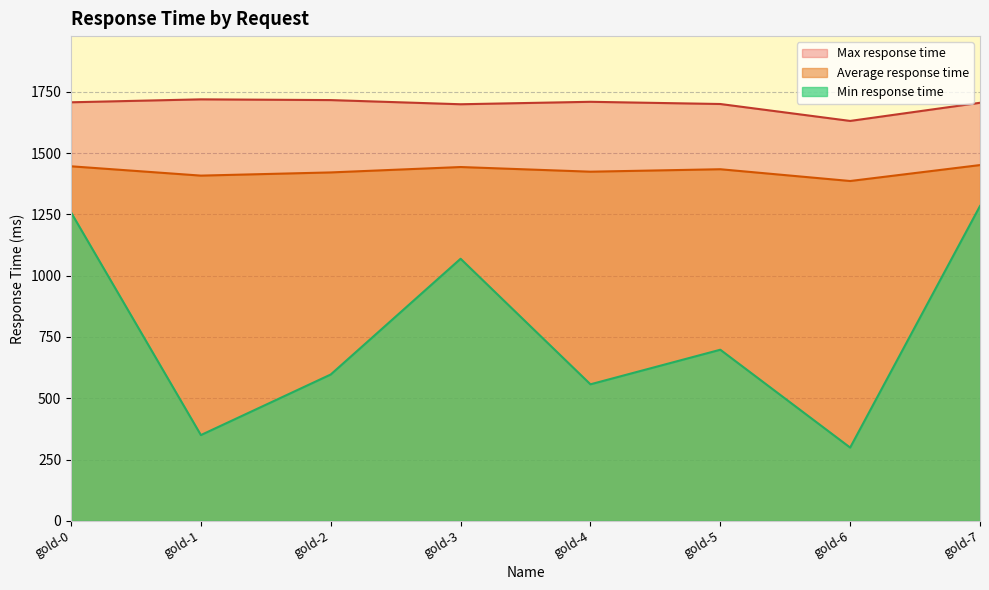

Is it true that Average response time equals 1386 at gold-6?

True